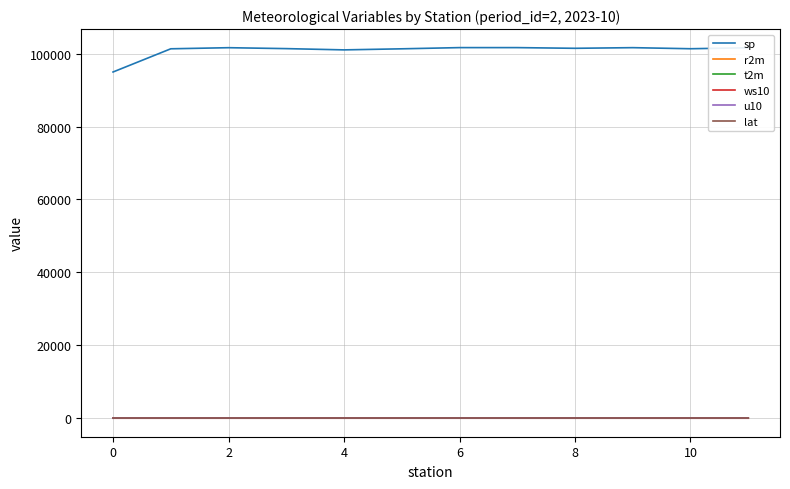

How many values in the t2m series exceed 18?

7